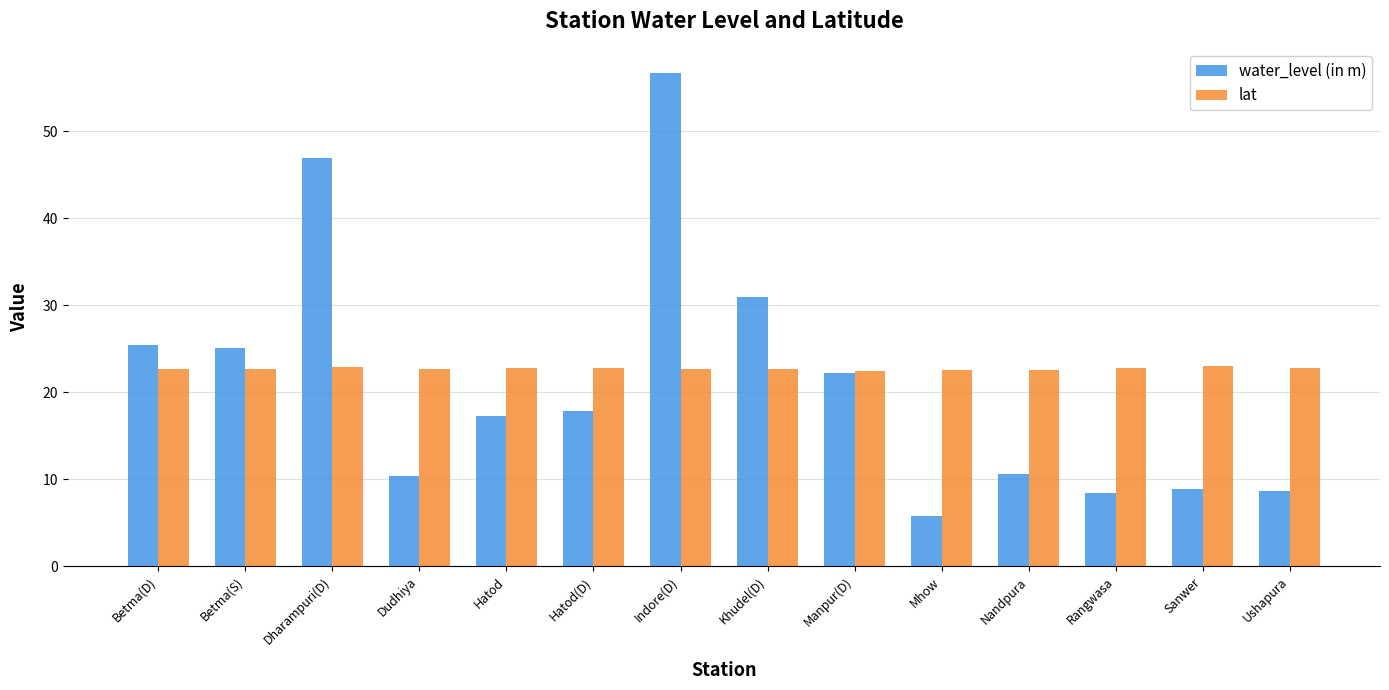

What is the sum of the water_level (in m) values at Hatod and Ushapura?

25.9